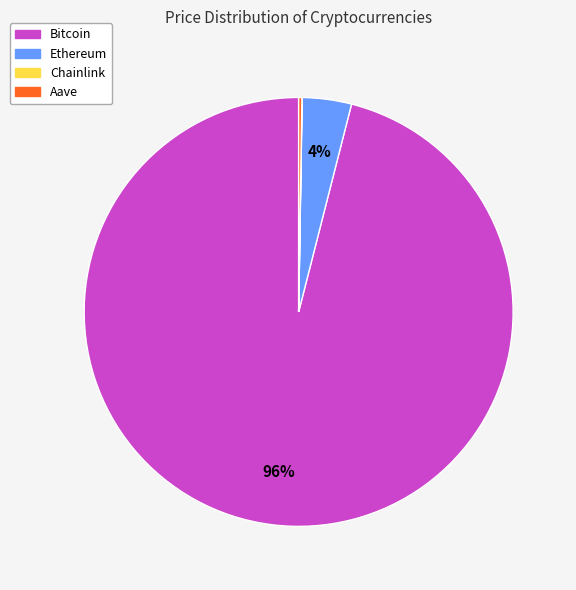

True or false: Ethereum accounts for 9% of the total.

False